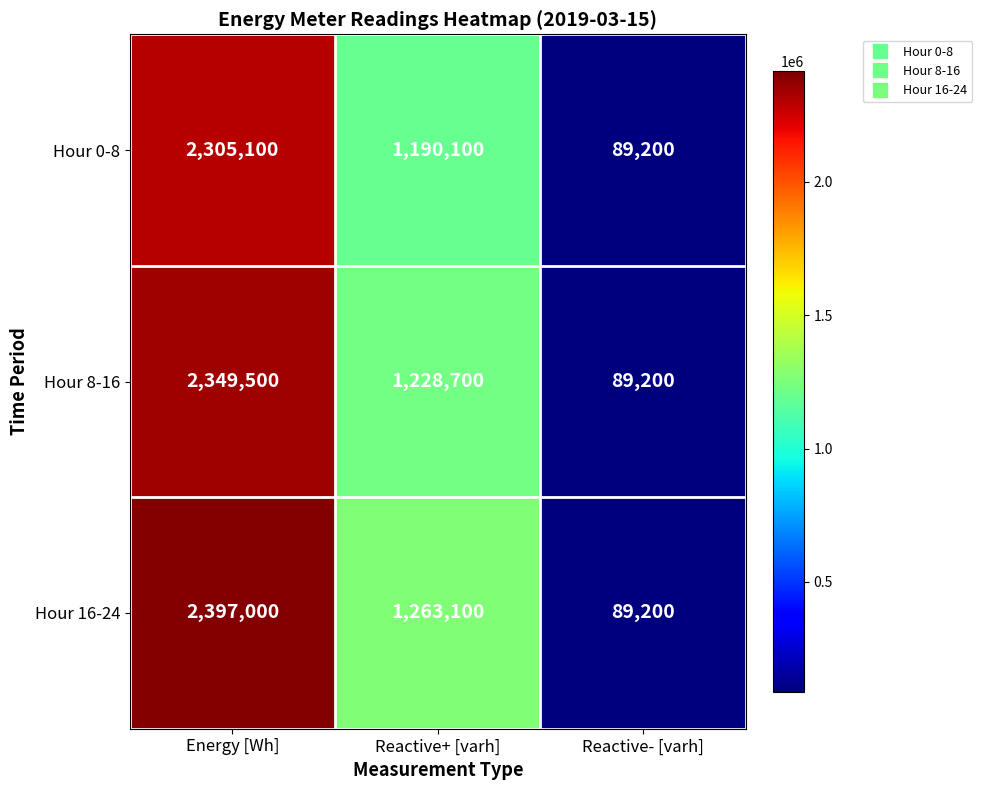

Which label corresponds to the largest value in the chart?

Energy [Wh]